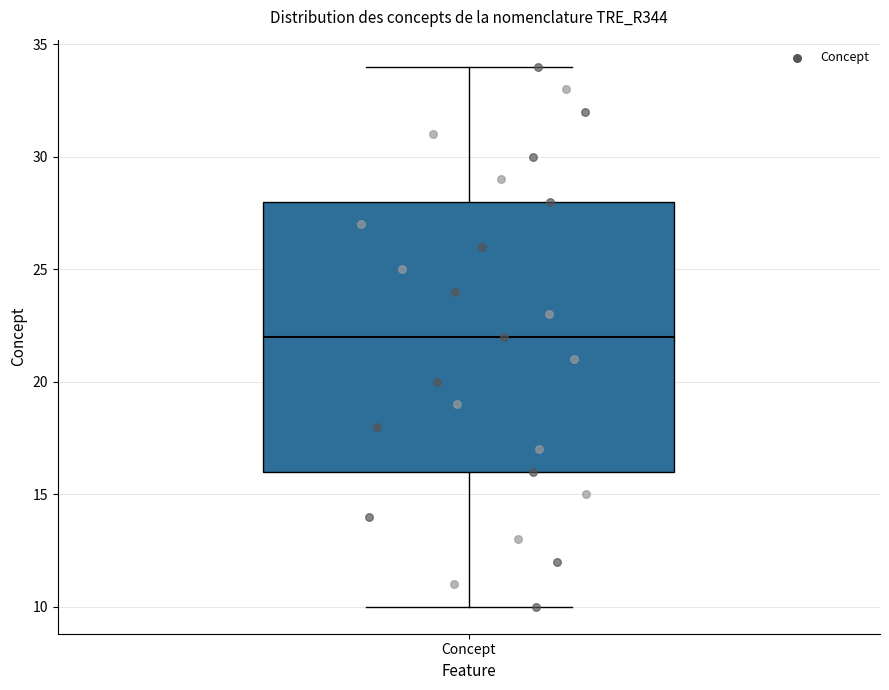

Transcribe this box plot: give where the median line is, the range the box spans, and where the two whiskers end, as read against the y-axis. The values are not printed on the chart, so give them approximately, as read against the axis.

median 22, box 16 to 28, whiskers 10 to 34